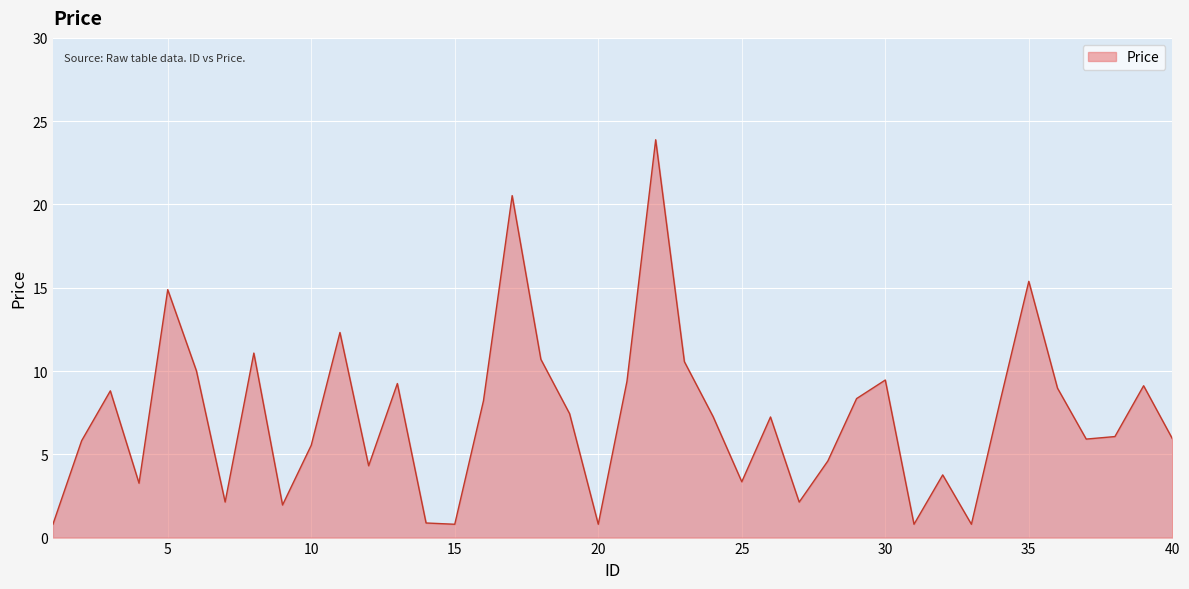

What is the maximum value shown in the chart?

23.9